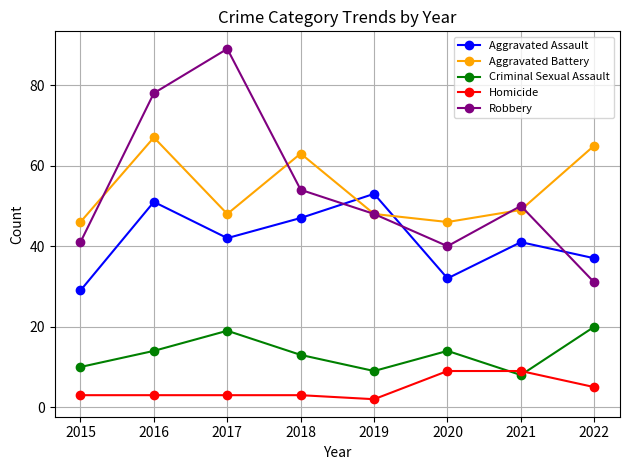

Is the value of Aggravated Assault at 2022 greater than the value of Robbery at 2018?

No